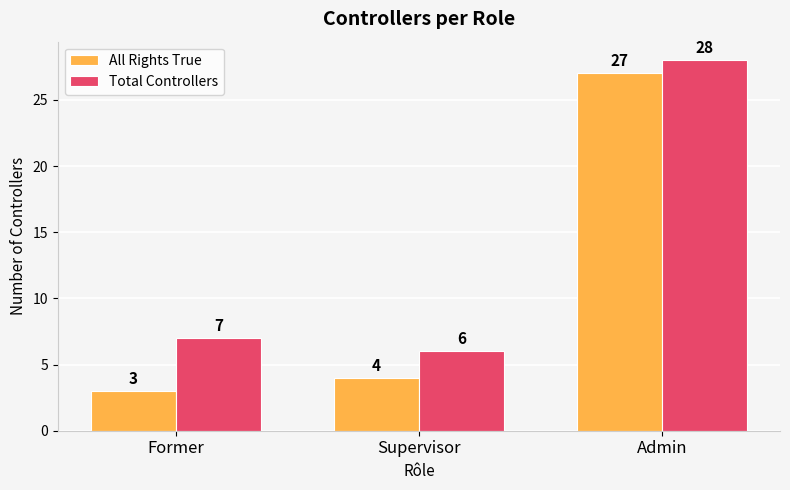

Which series changed the most between Supervisor and Admin?

All Rights True